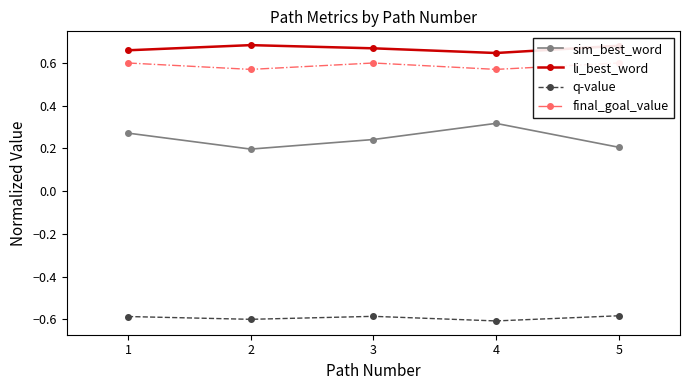

Which series has the largest total across all categories?

li_best_word